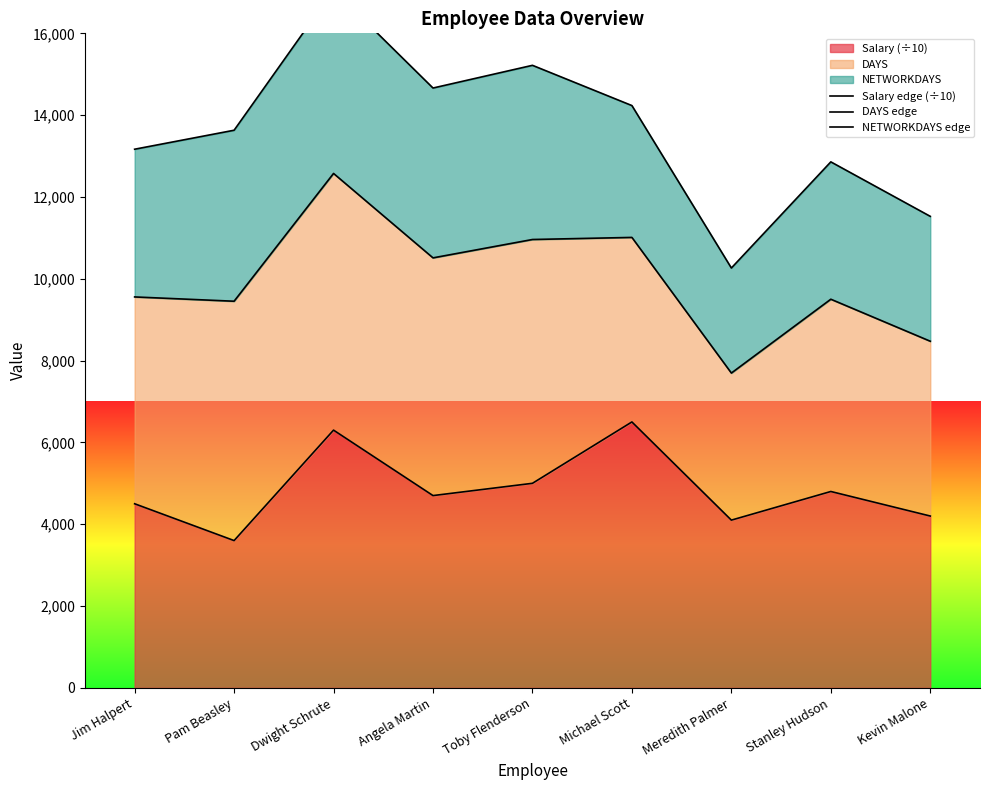

Which has a higher value, Dwight Schrute or Toby Flenderson?

Dwight Schrute